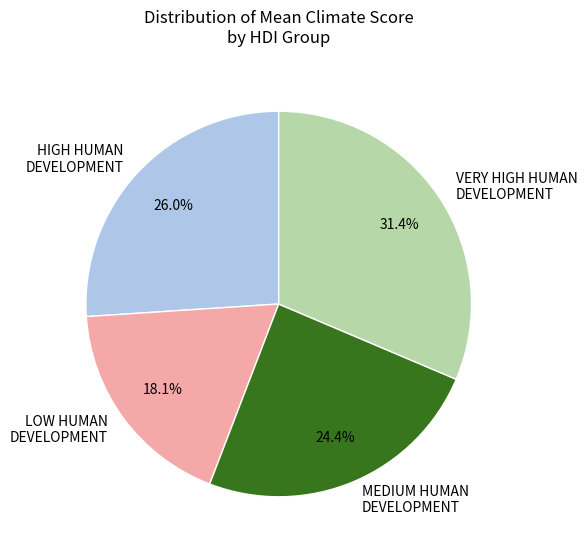

What is the largest slice in the pie chart?

VERY HIGH HUMAN DEVELOPMENT